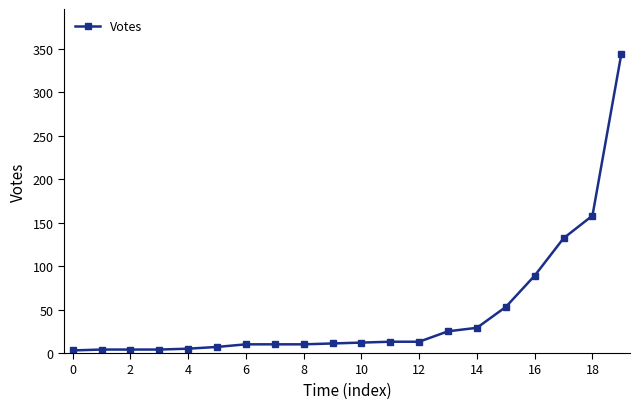

What is the maximum value shown in the chart?

344